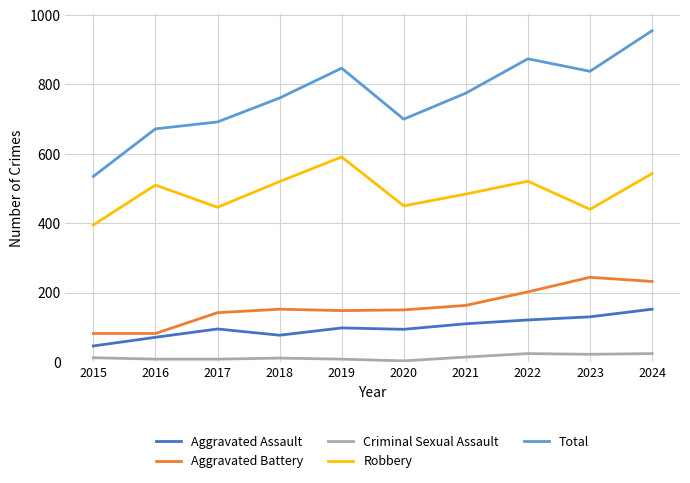

Which series has the widest spread of values?

Total